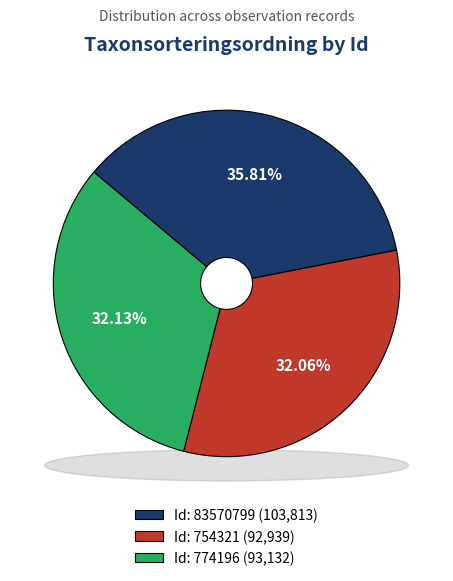

What is the ratio of the value at 774196 to the value at 754321?

1.0